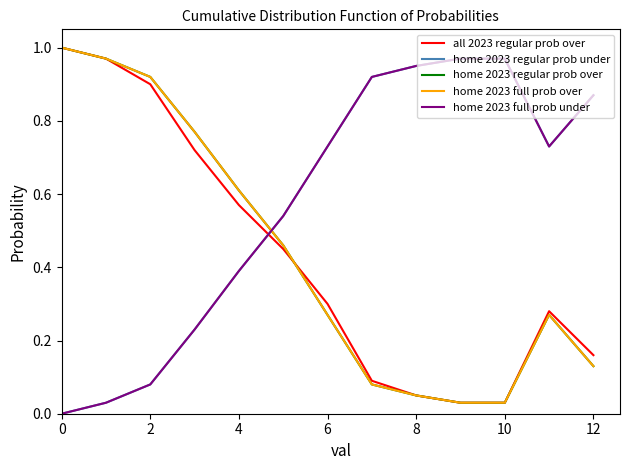

Which series has the widest spread of values?

all 2023 regular prob over